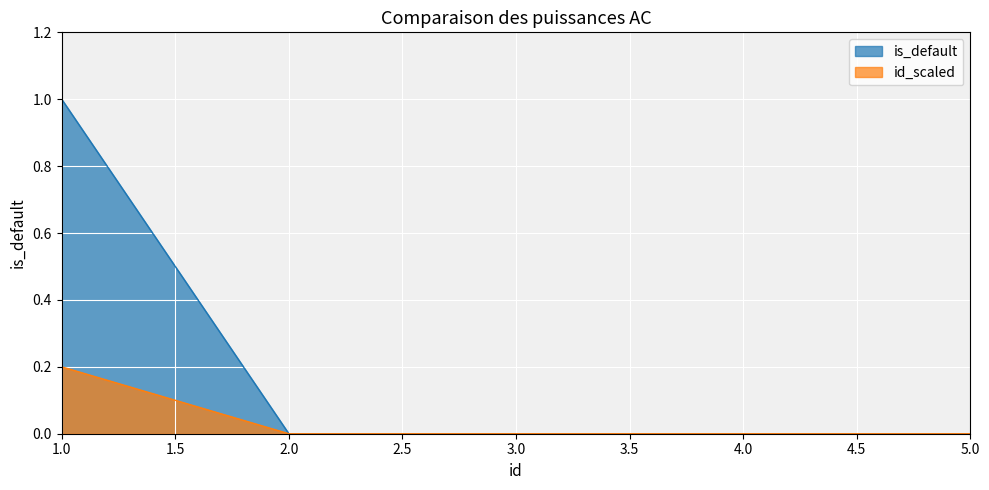

True or false: is_default and id_scaled intersect in this chart.

False